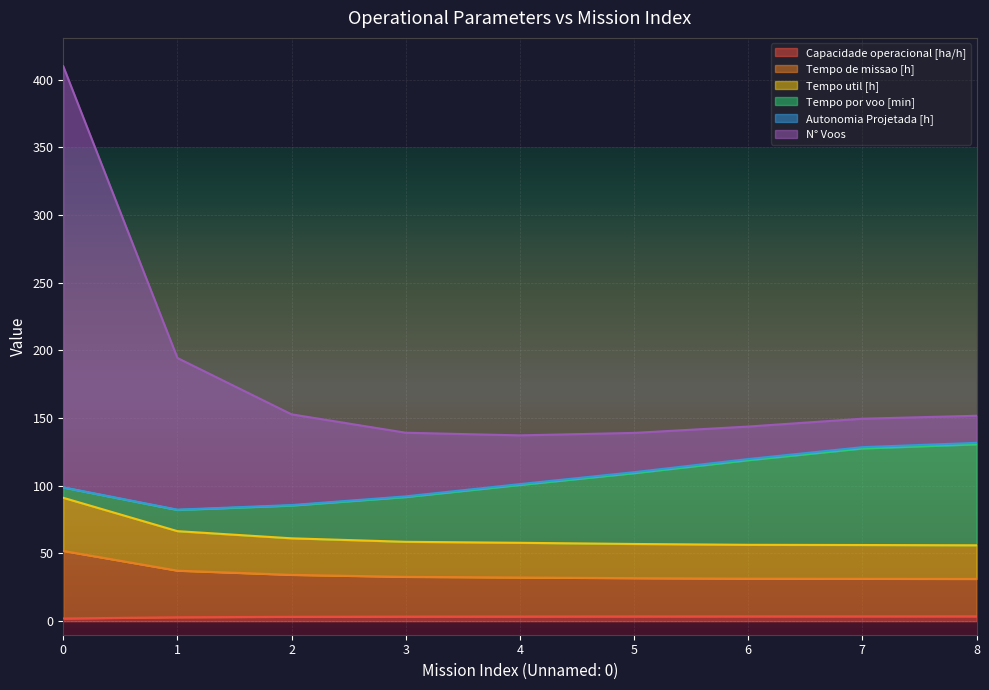

What is the sum of all N° Voos values?

1617.5